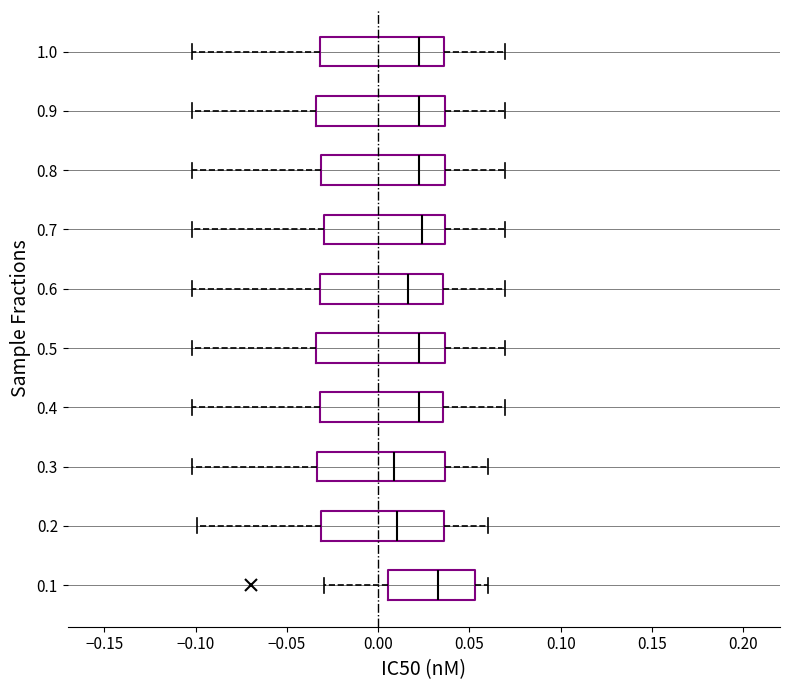

Where does the right whisker of the box at y = 0.4 end on the x-axis? The values are not printed on the chart, so give them approximately, as read against the axis.

0.070